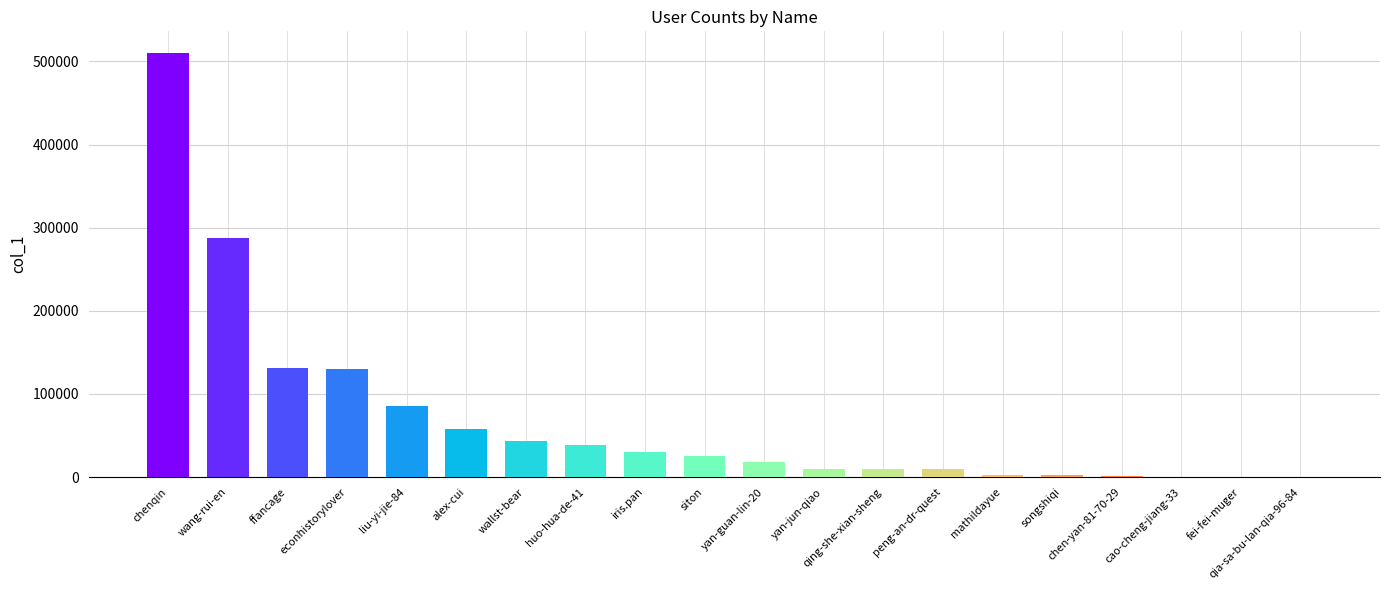

Are the bars grouped side by side (vs. stacked)?

No